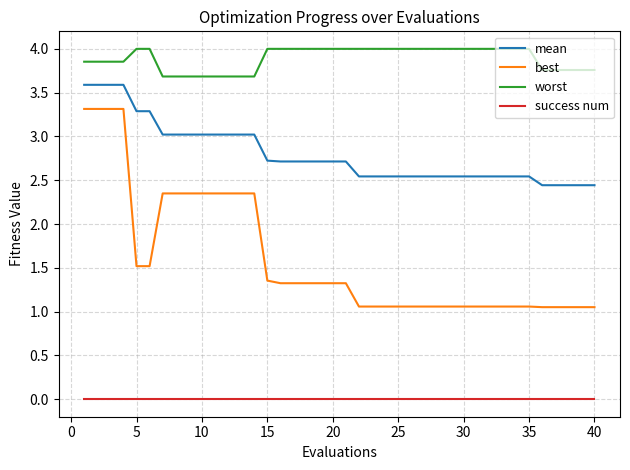

List the series in order of their overall mean, highest first.

worst, mean, best, success num